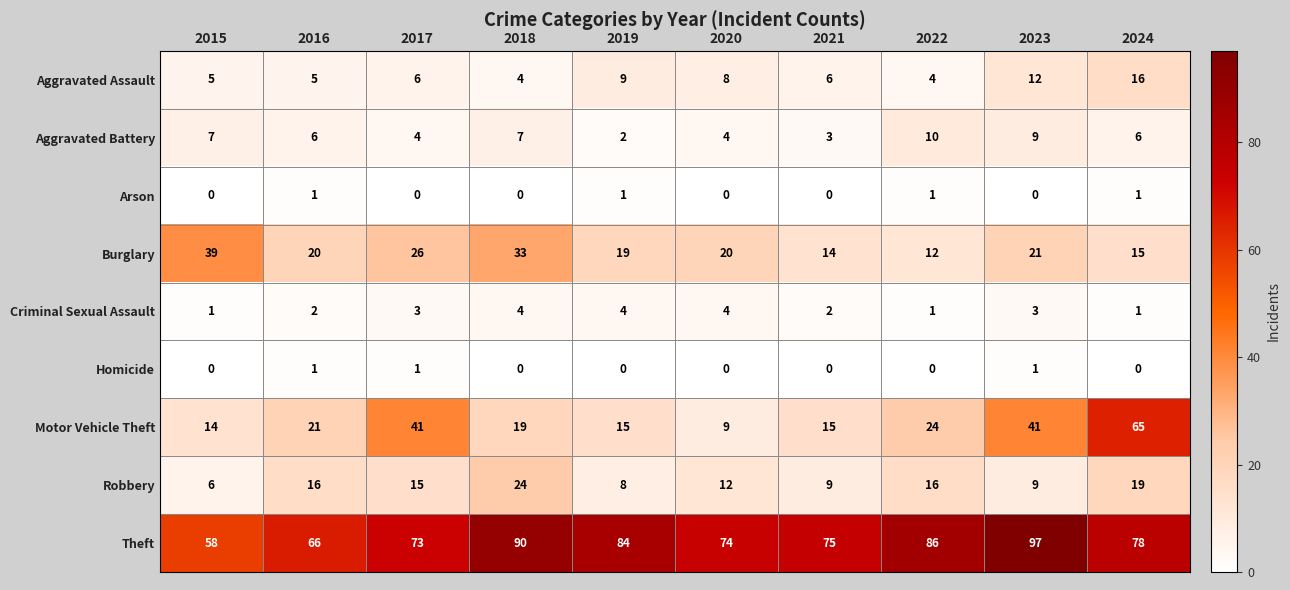

What is the sum of all Arson values?

4